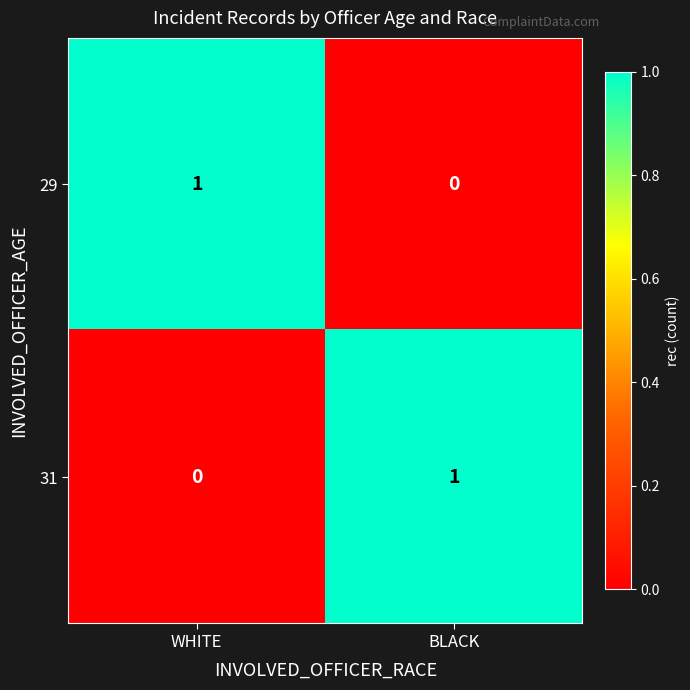

Is it true that 29 equals 0 at BLACK?

True